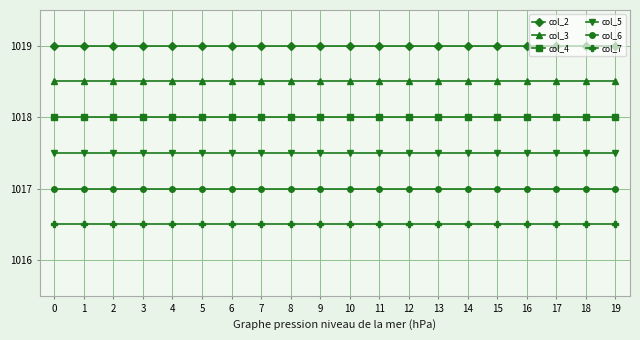

What is the maximum value shown in the chart?

1019.0